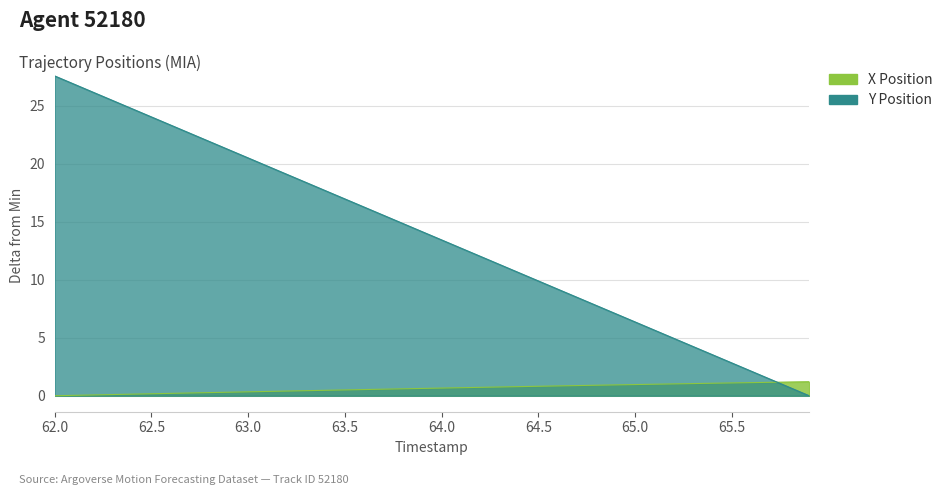

What is the label of the 6th point from the left?

62.5